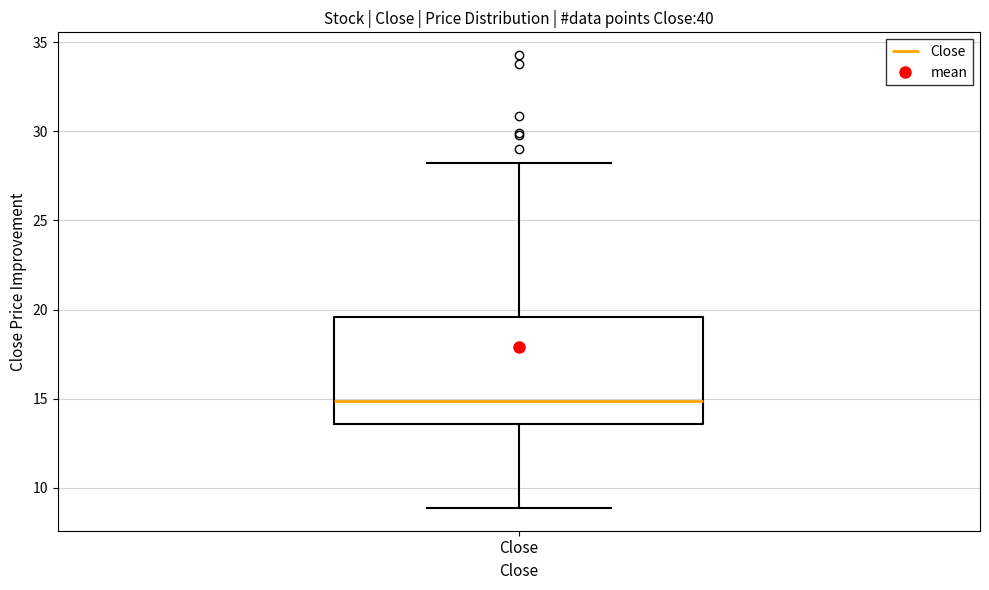

Where is the lower edge of the box for Close on the y-axis? The values are not printed on the chart, so give them approximately, as read against the axis.

13.5